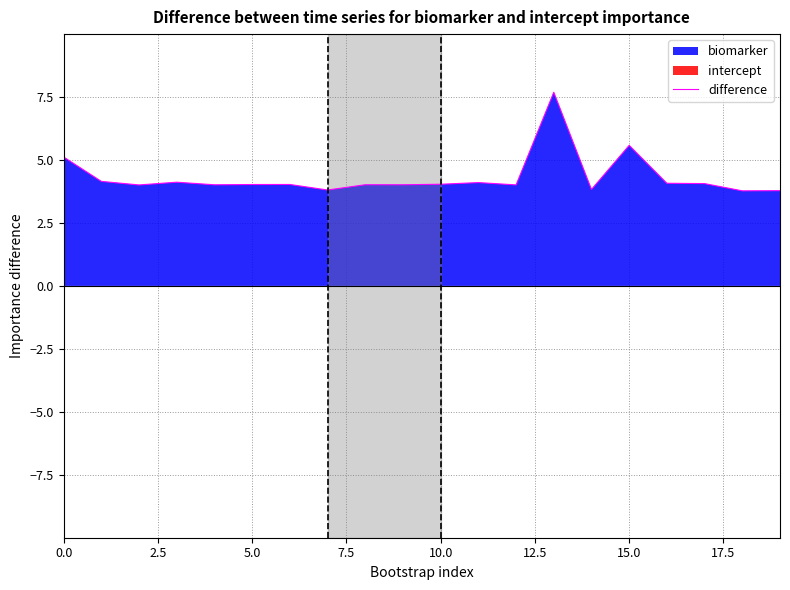

True or false: difference has a value of 8.9 at 0.0.

False